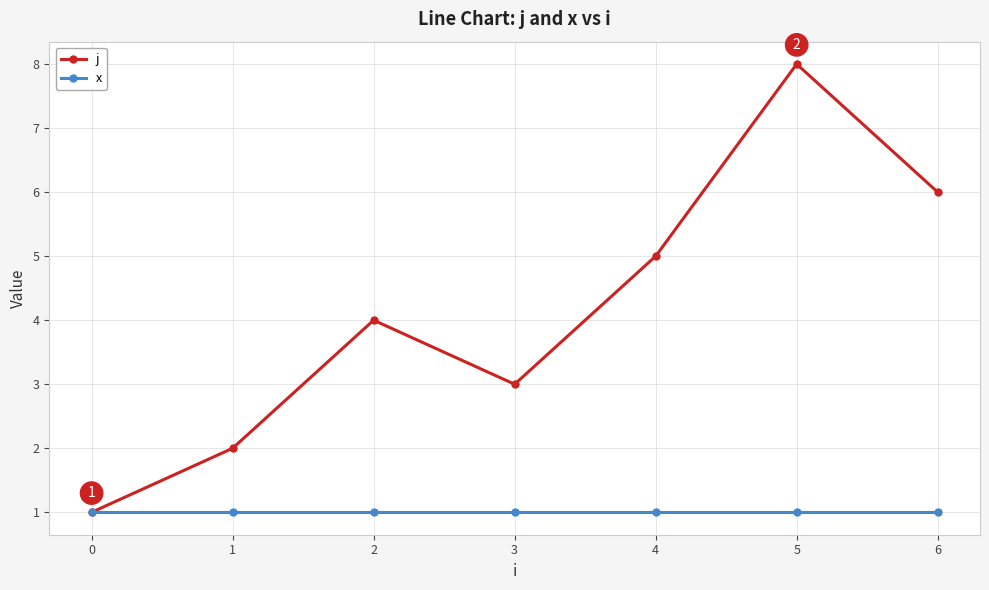

What is the maximum value shown in the chart?

8